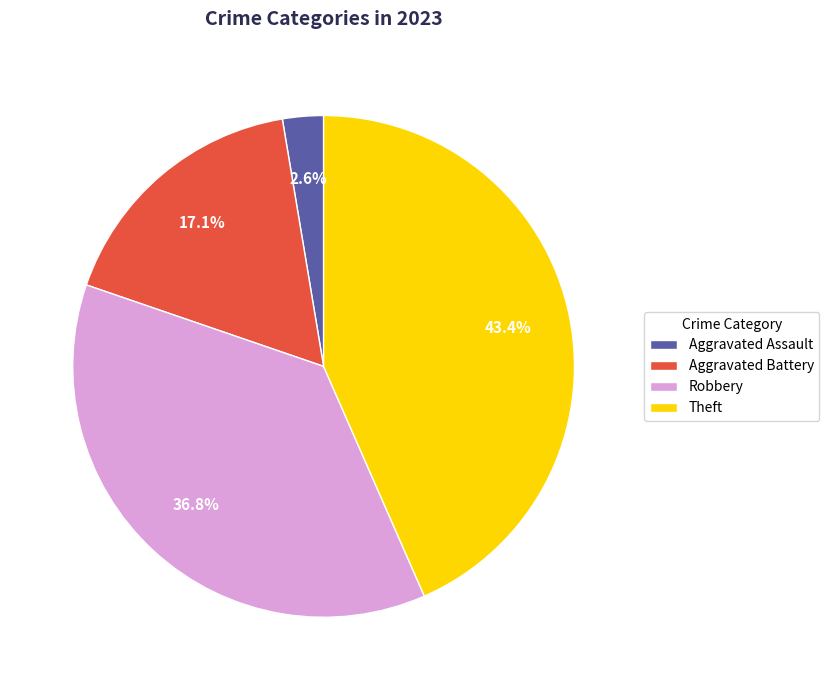

Which slice is the smallest?

Aggravated Assault